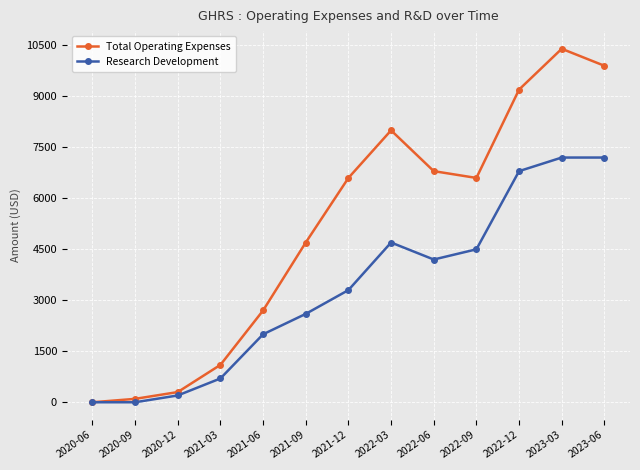

At how many categories does at least one series exceed 5459?

7